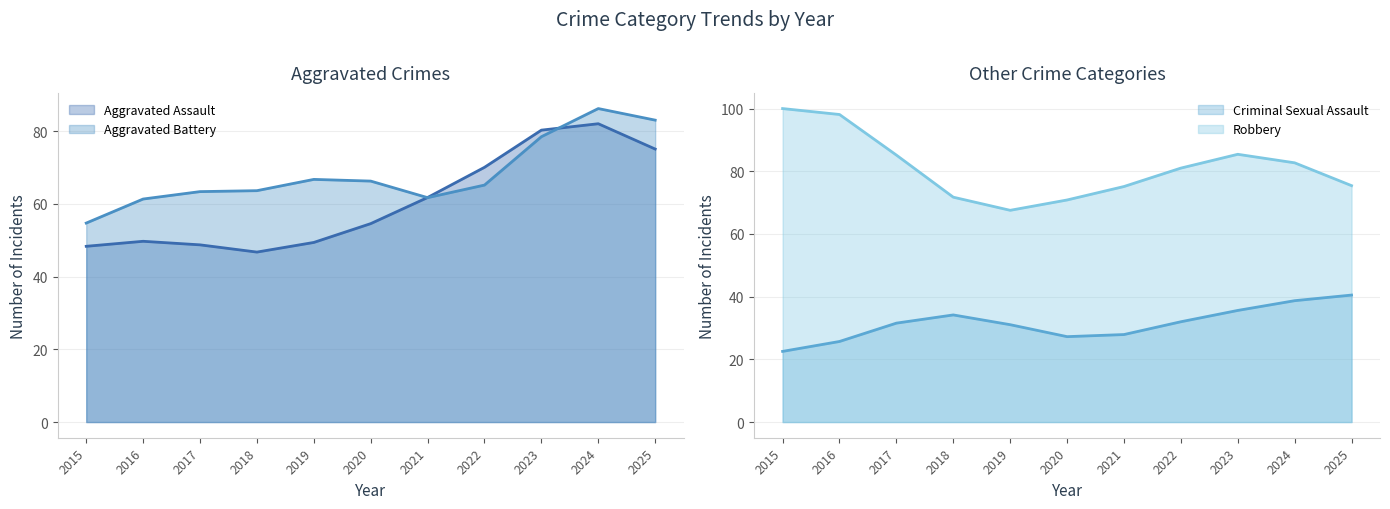

What is the lowest value of the Aggravated Battery series?

54.7